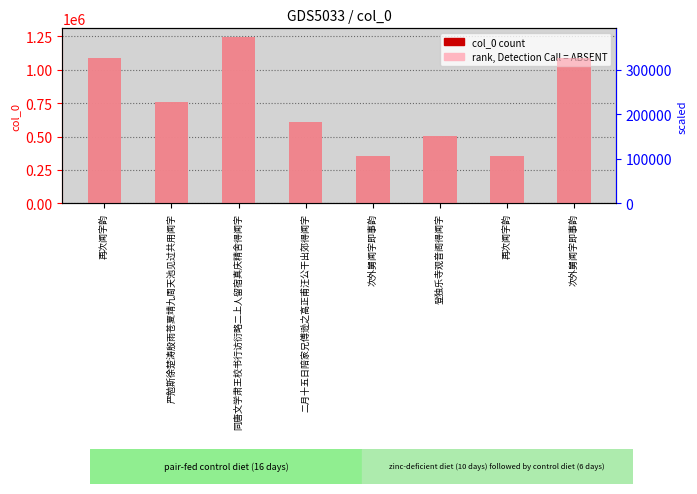

Which category has the lowest value across all series?

次外舅闻字即事韵